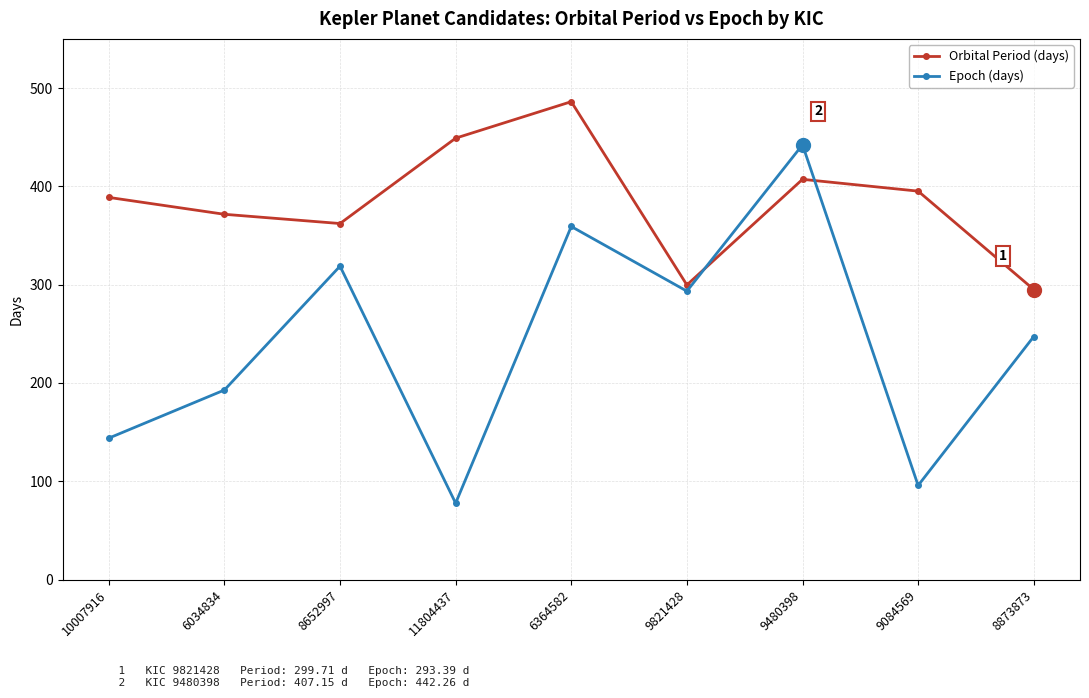

Reading left to right, what are all the values shown in this chart?

Orbital Period (days): 388.8	371.6	362.2	449.0	486.1	299.7	407.1	395.1	295.1
Epoch (days): 143.9	192.8	318.8	77.7	359.2	293.4	442.3	95.7	247.2